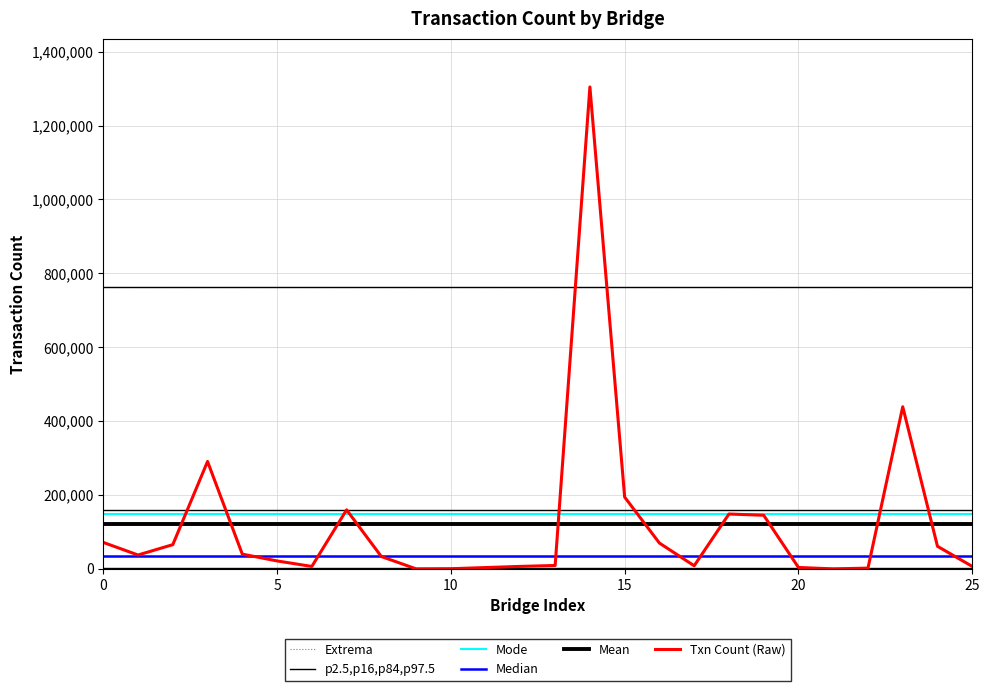

At which category is the sum across all series the highest?

14